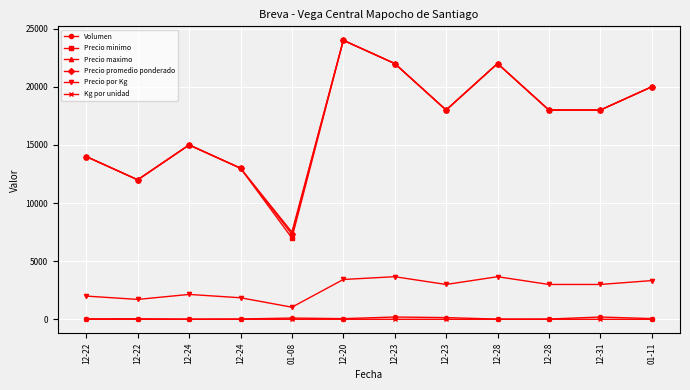

The Precio maximo series shows 31915 at 12-23. True or false?

False